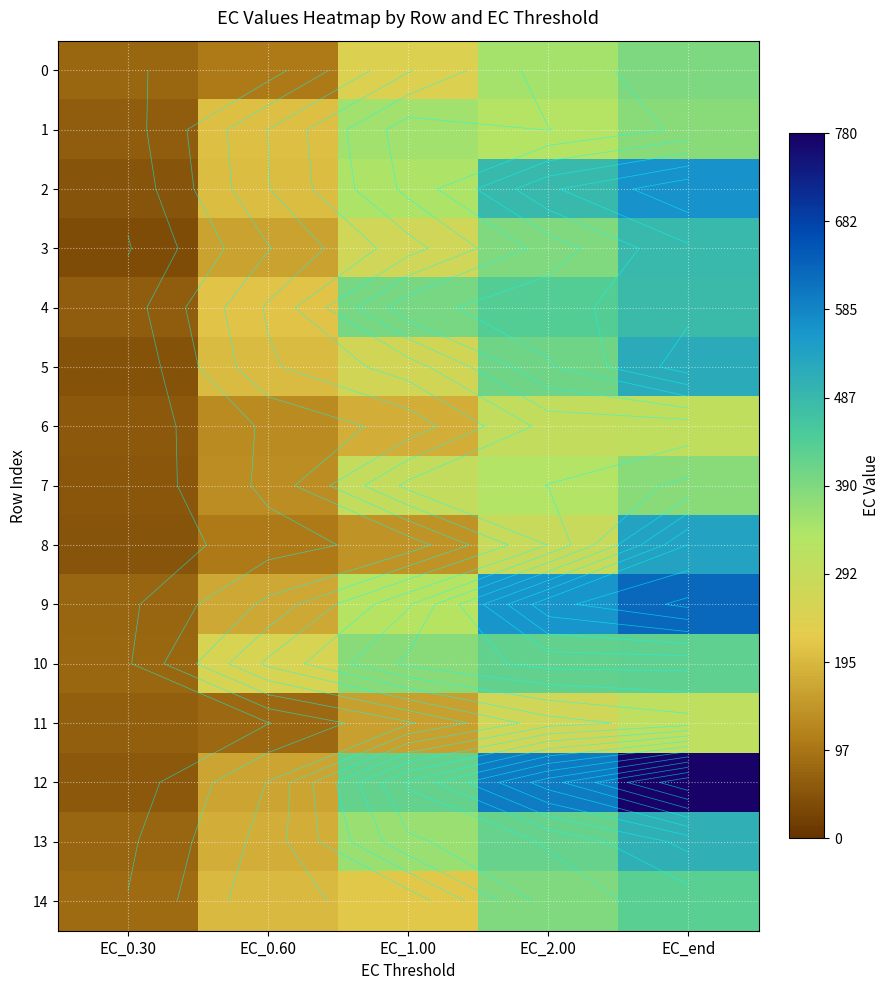

What is the total value across all series at EC_1.00?

4343.4